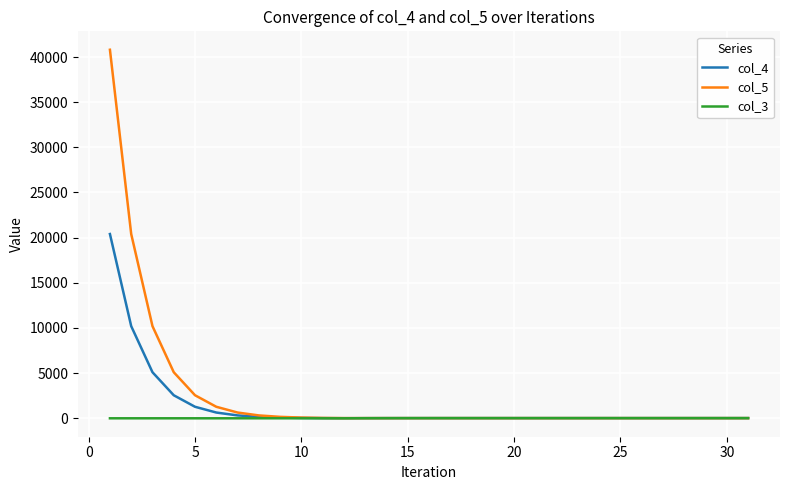

Which series has the largest range (max minus min)?

col_5